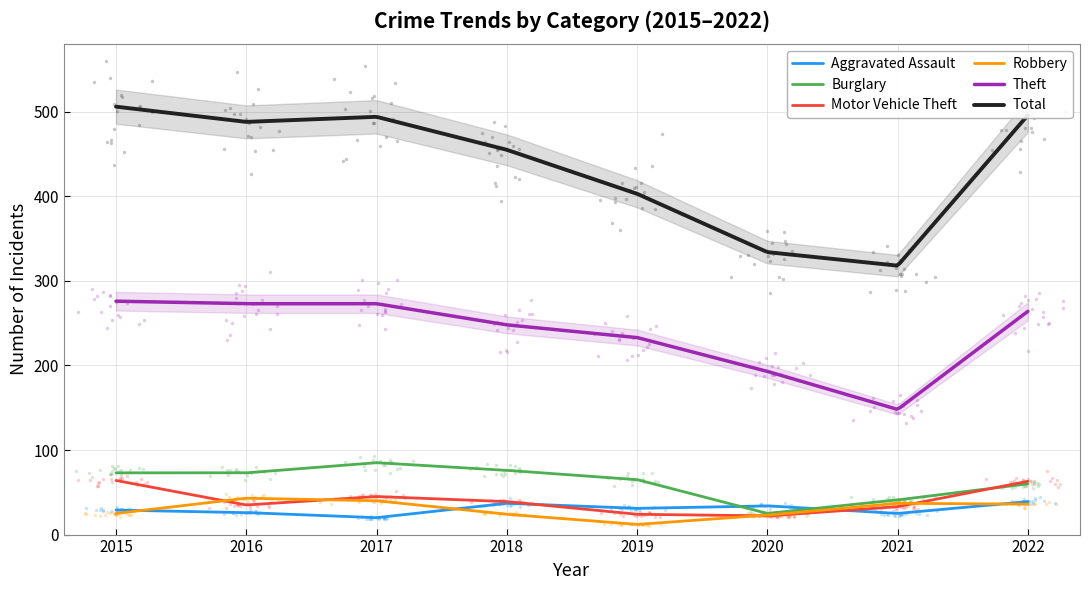

Is the value of Robbery at 2018 greater than the value of Burglary at 2016?

No